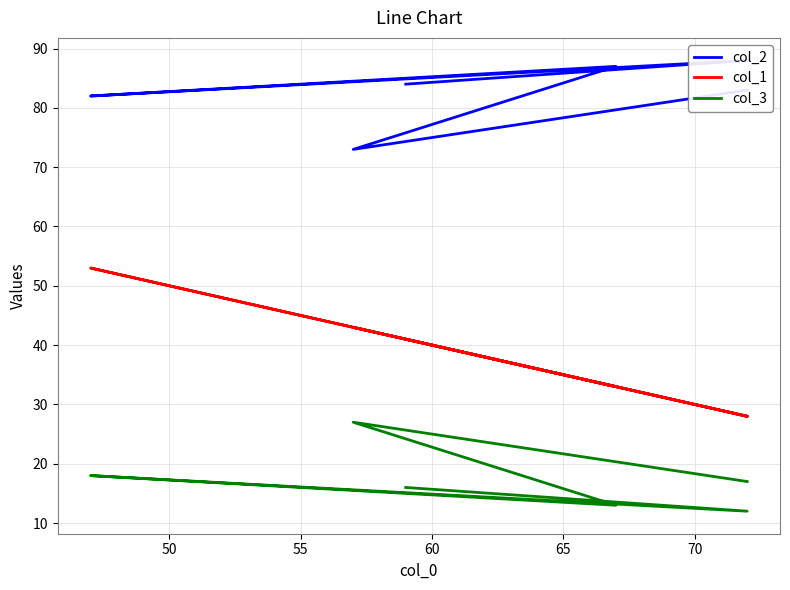

True or false: col_3 and col_1 cross at least once.

False